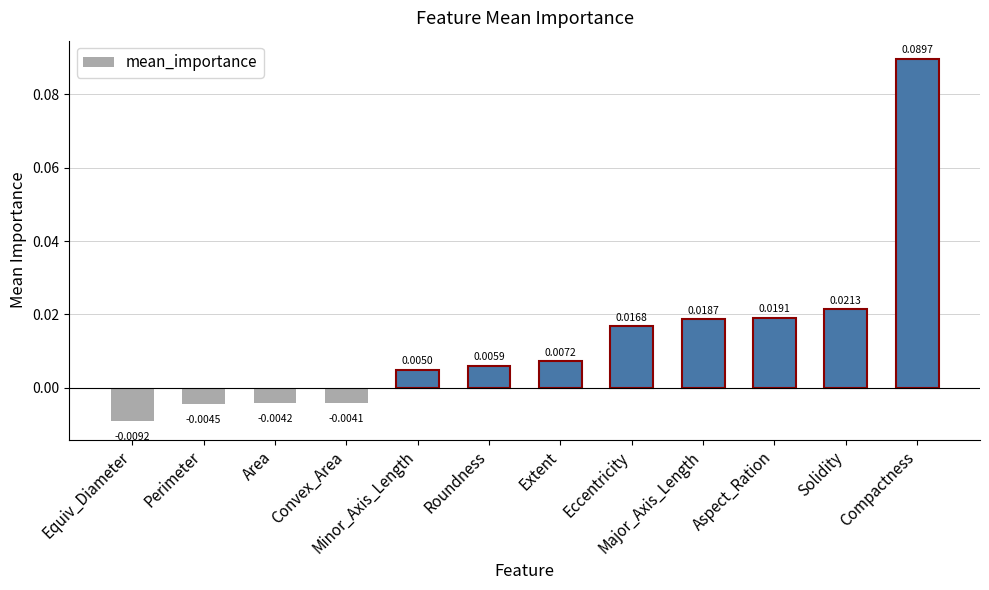

What is the label of the 6th bar from the left?

Roundness